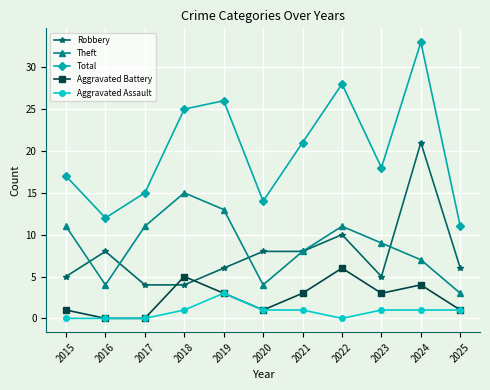

Which series has the widest spread of values?

Total